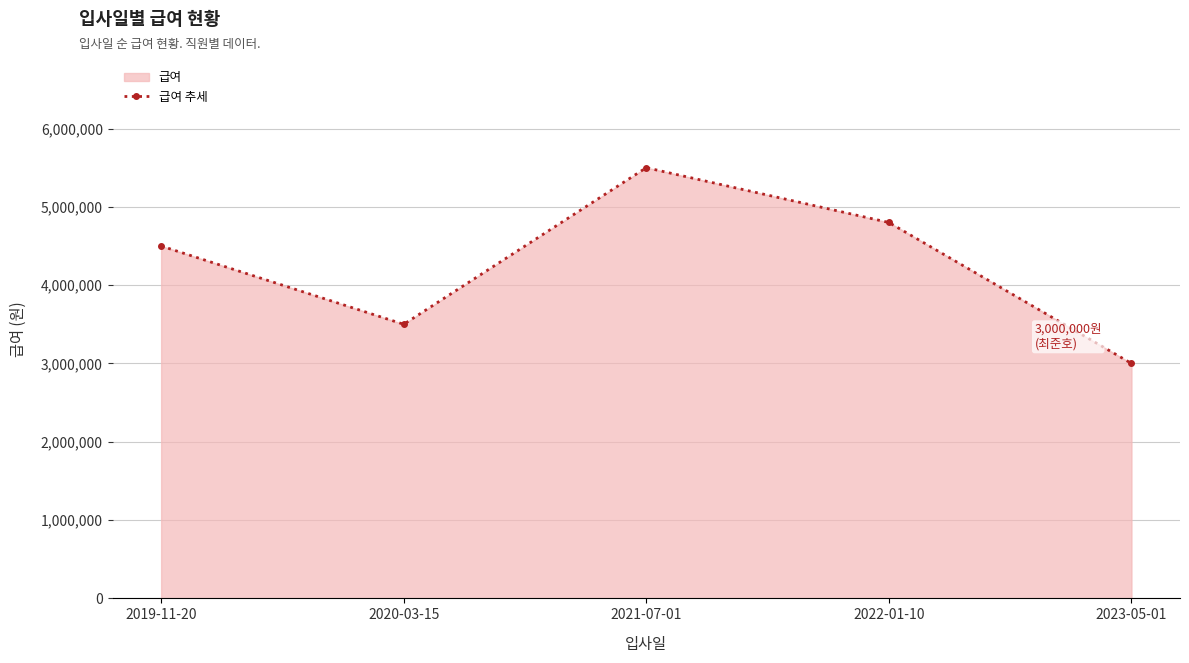

Which category has the lowest value across all series?

2023-05-01